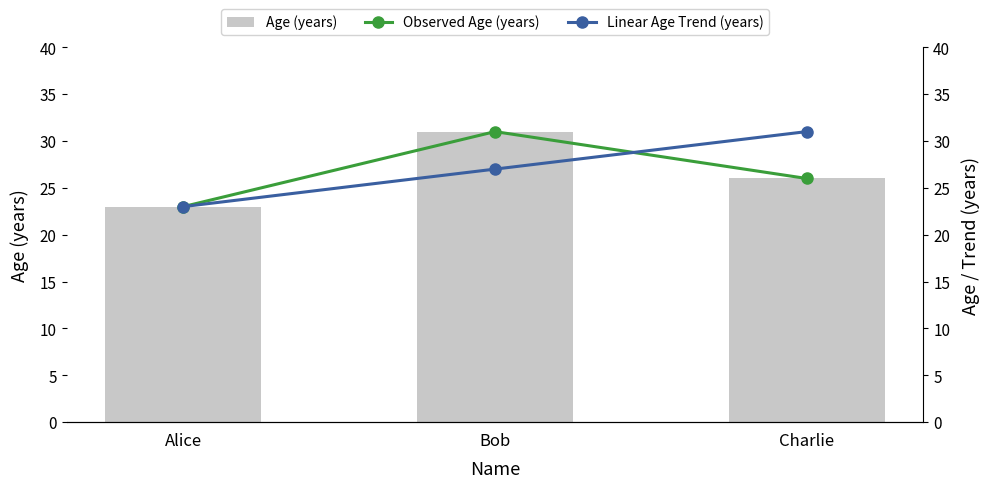

Which category has the highest value in the Observed Age (years) series?

Bob